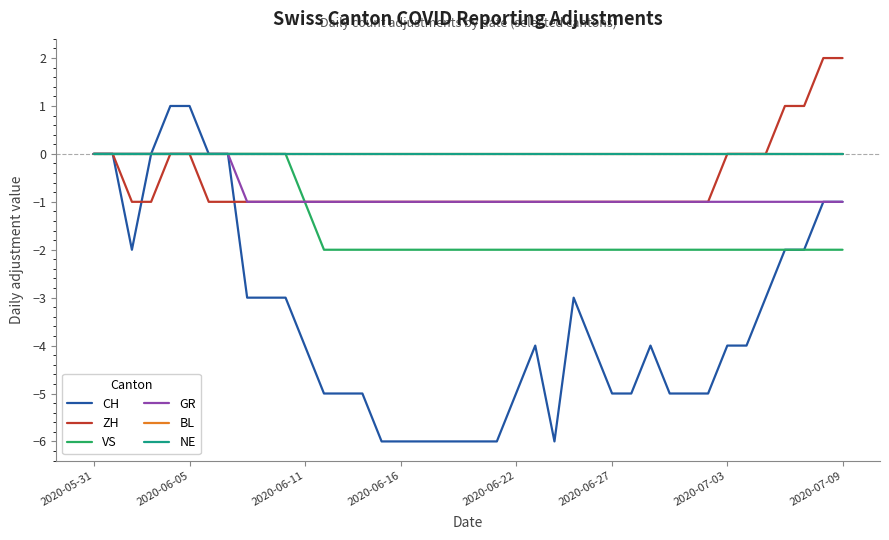

Is this an area chart (filled region under the line)?

No